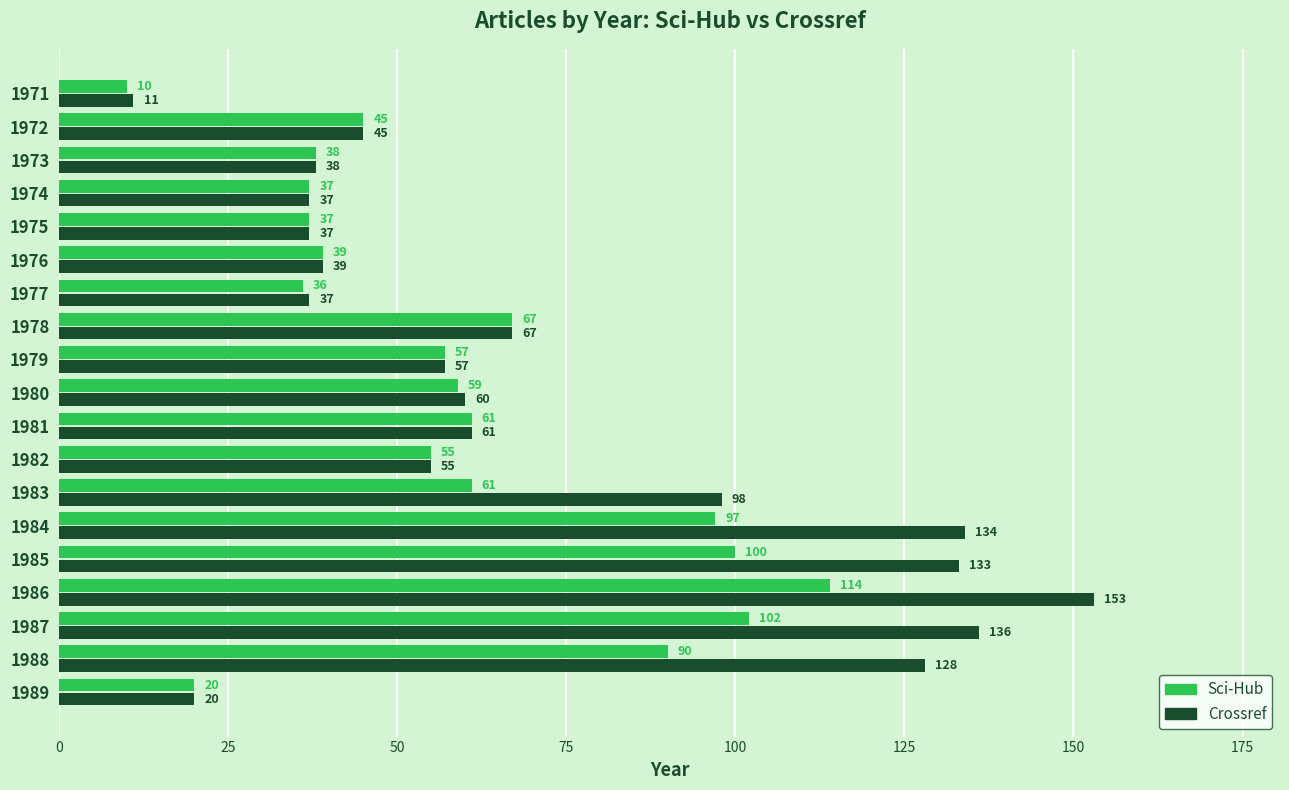

What is the greatest value displayed?

153